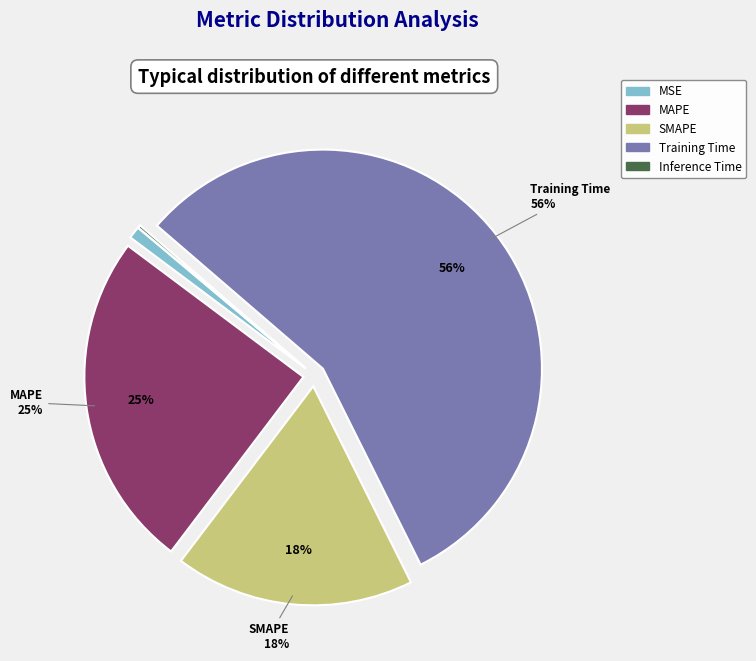

How many segments does this pie chart have?

5